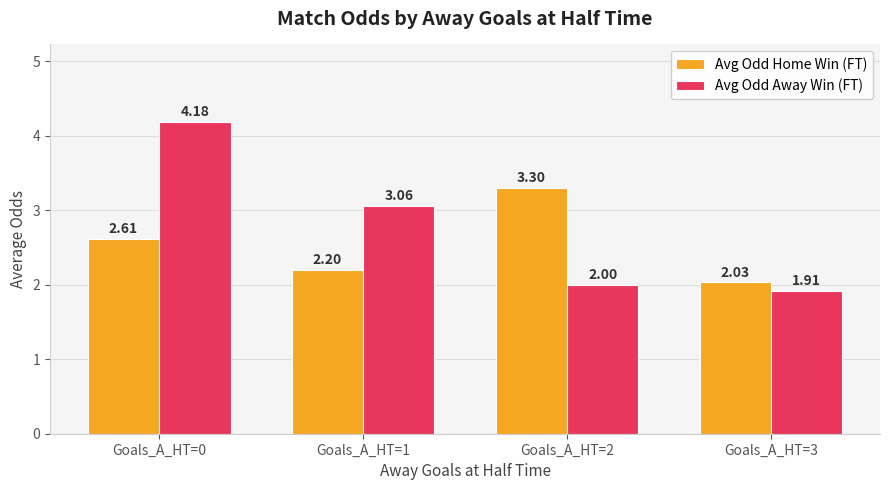

What is the value of the Avg Odd Home Win (FT) bar at the 1st from the left?

2.6